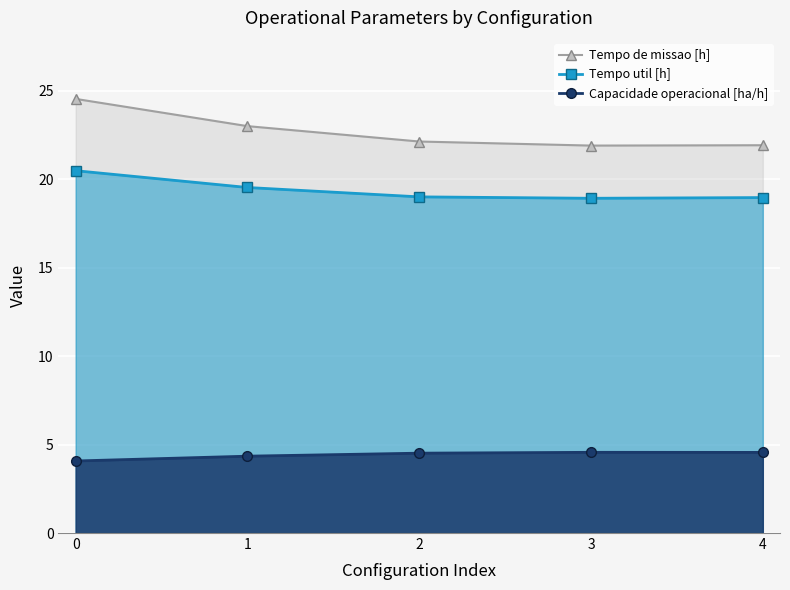

Which series has the largest total across all categories?

Tempo de missao [h]